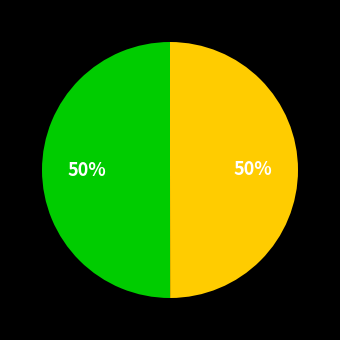

Count the number of slices in the pie.

2